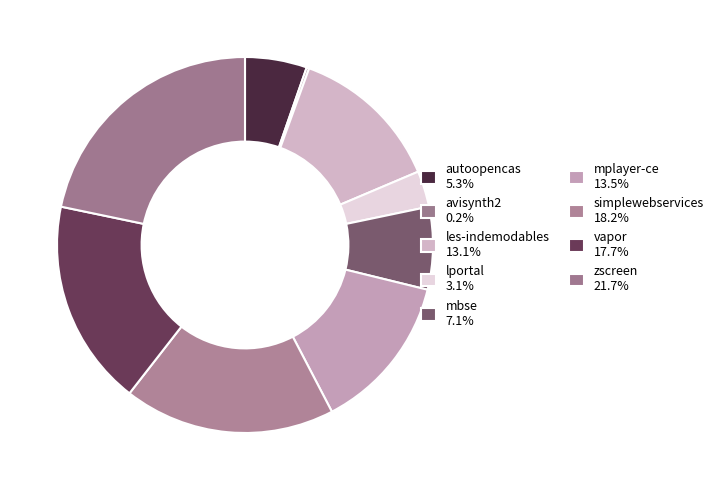

How many segments does this pie chart have?

9